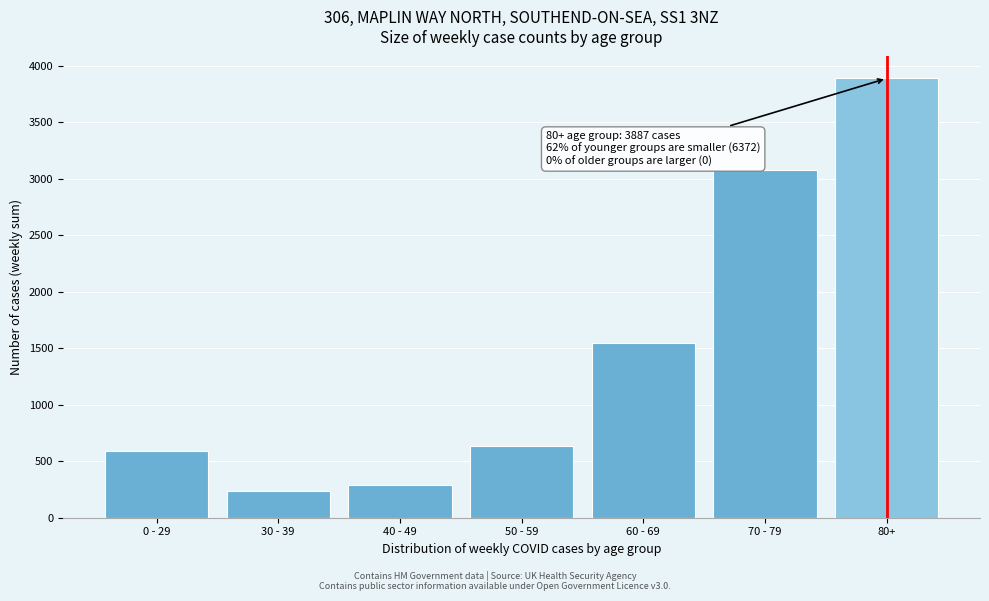

Reading left to right, extract all data points from this chart.

0 - 29=588	30 - 39=236	40 - 49=289	50 - 59=636	60 - 69=1549	70 - 79=3074	80+=3887